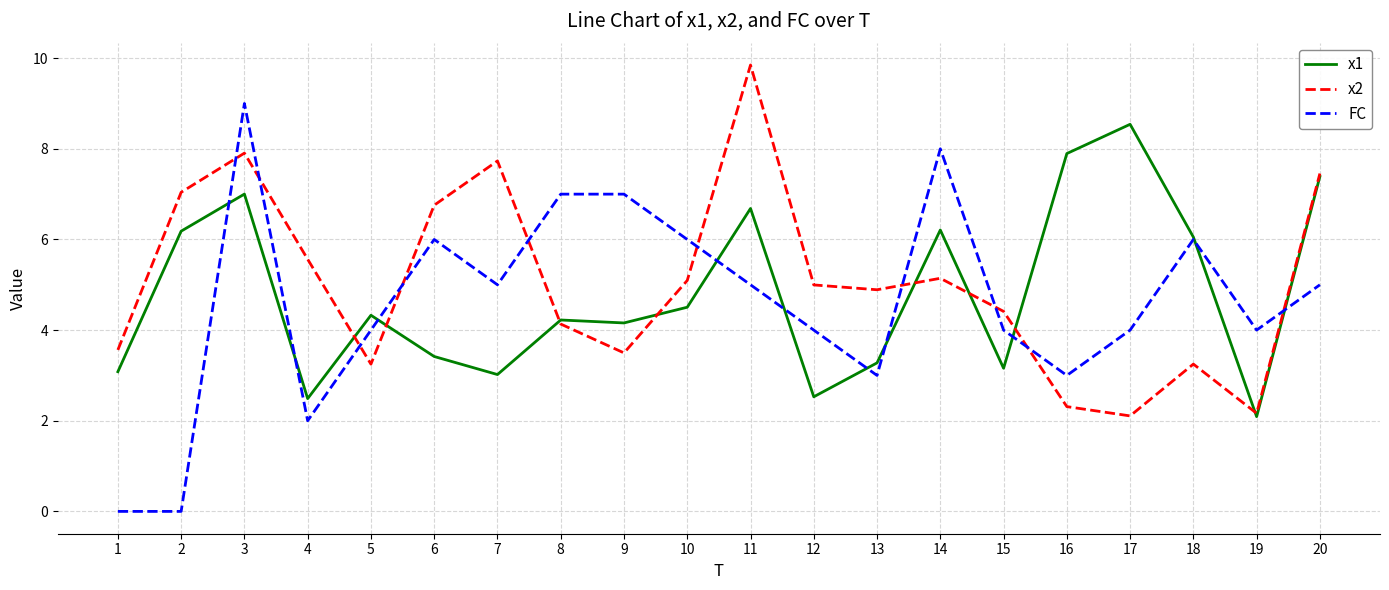

Rank the series by their maximum value, from lowest to highest.

x1, FC, x2